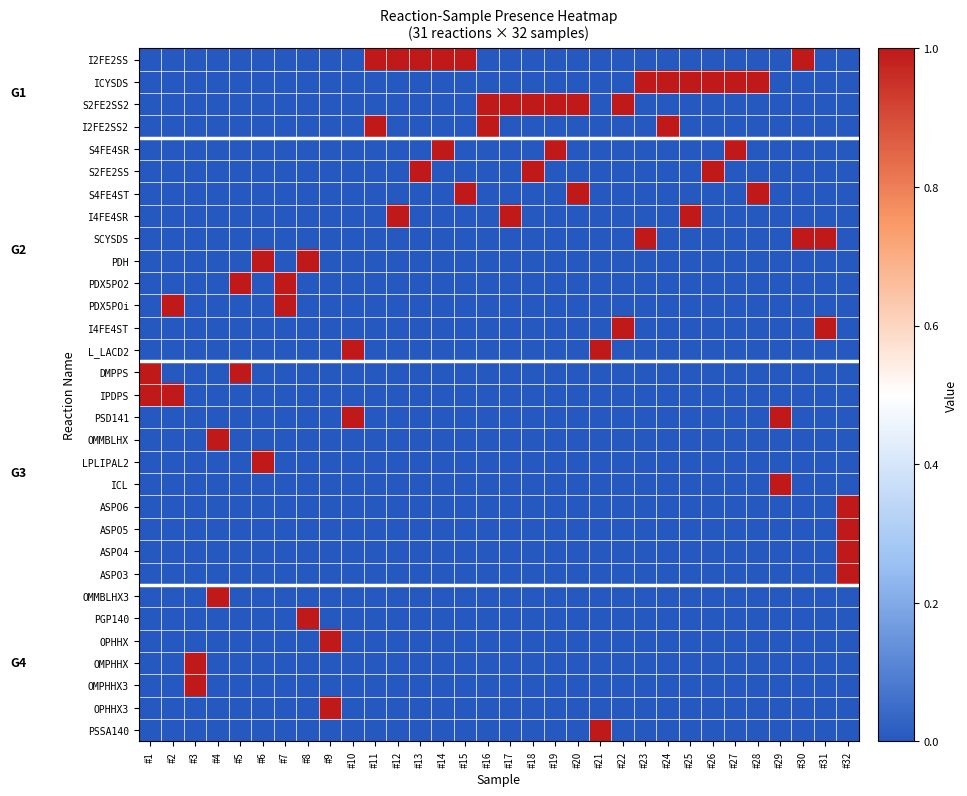

Count the number of categories in the chart.

32